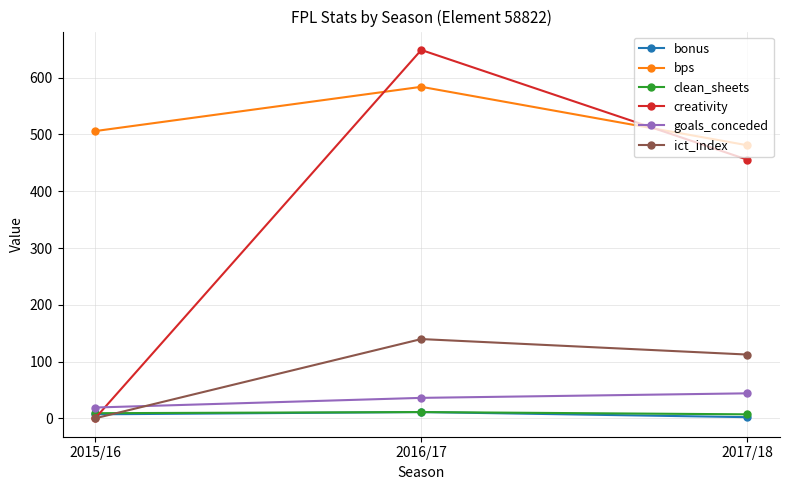

Count the bps values in the range 481 to 584.

3